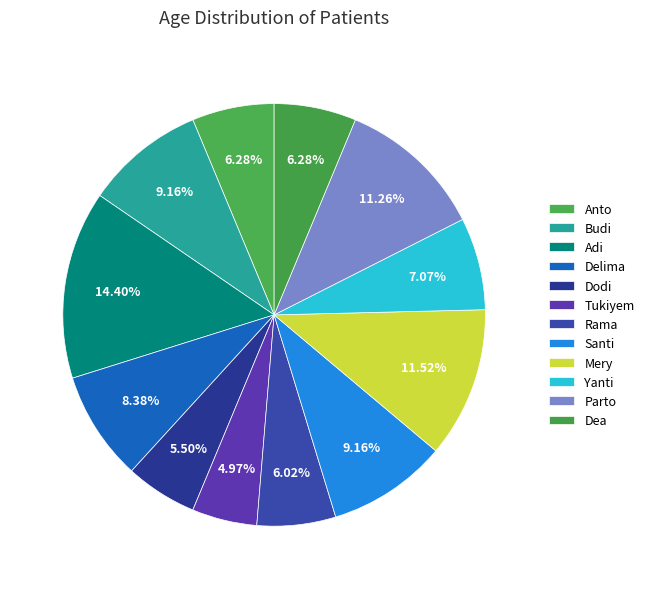

Count the number of slices in the pie.

12